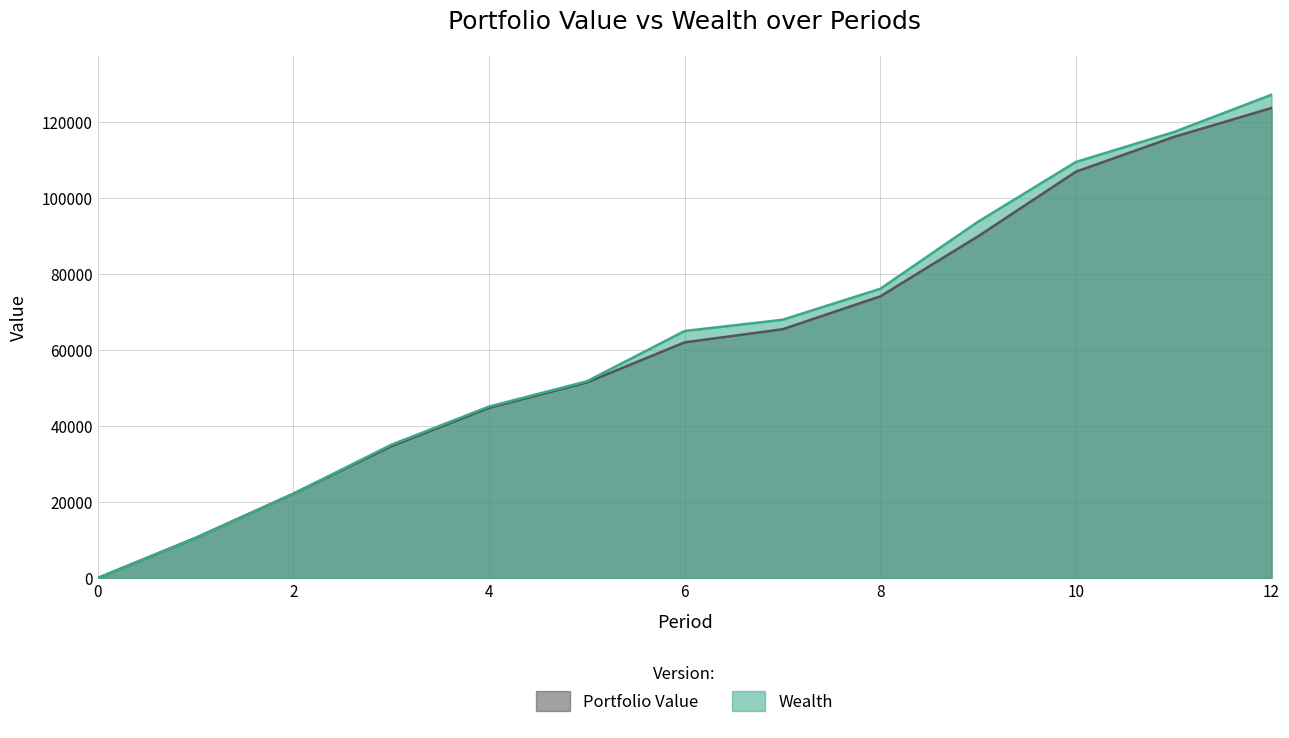

Which series has the largest range (max minus min)?

Wealth